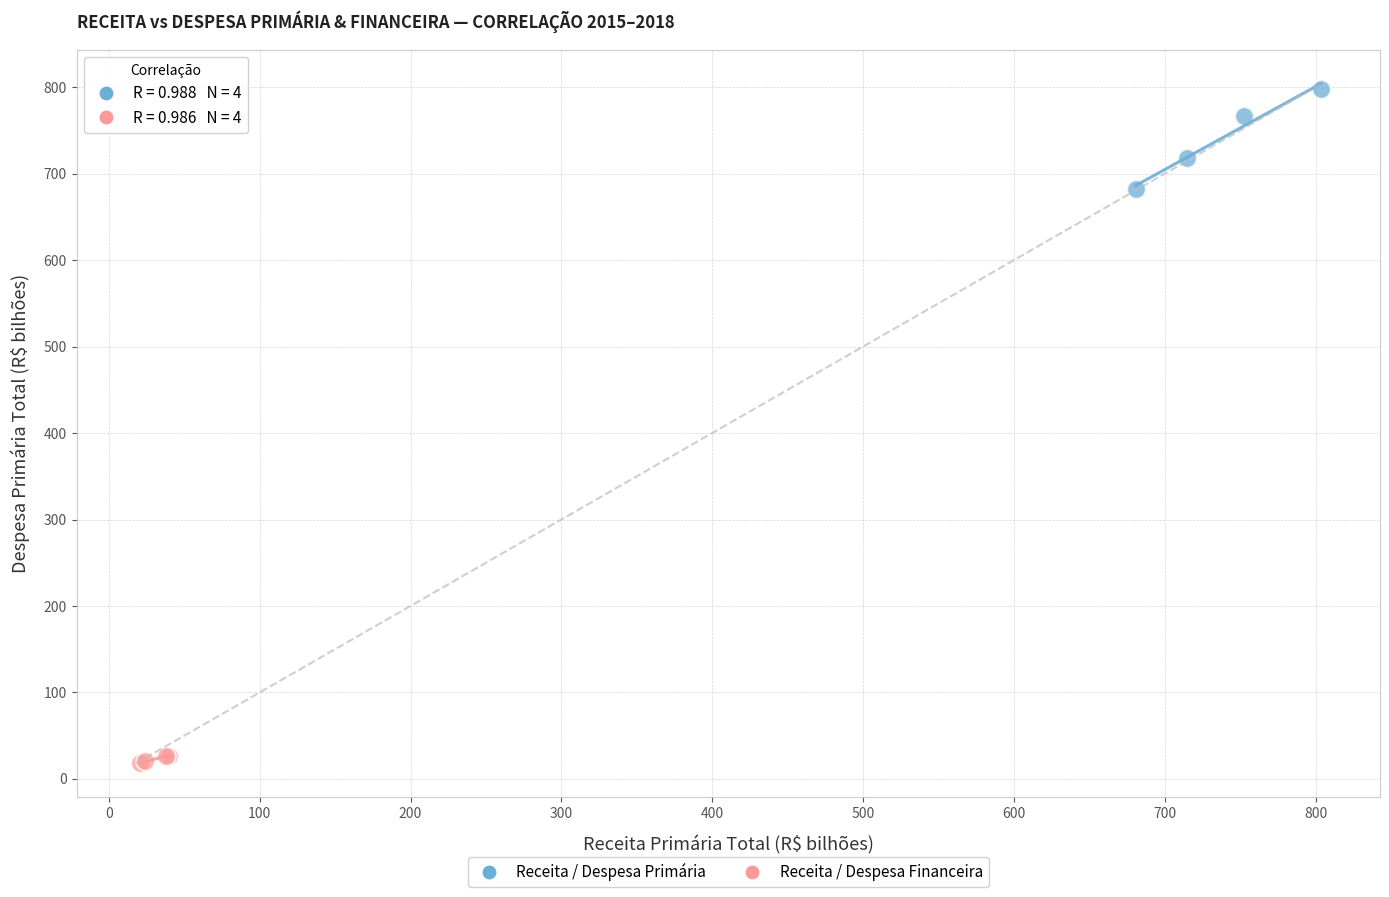

Which series has the widest spread of Y values?

Receita / Despesa Primária